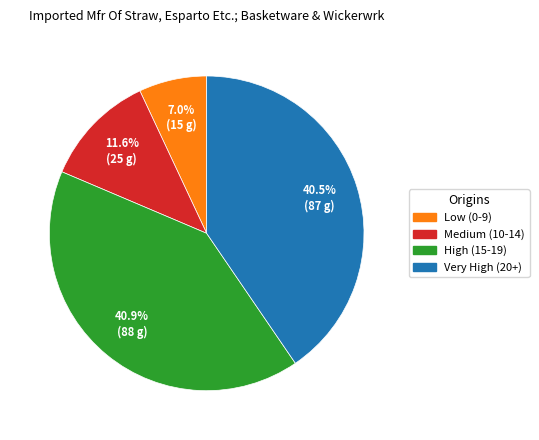

To the nearest percent, what is the difference between the largest and smallest slice percentages?

34%